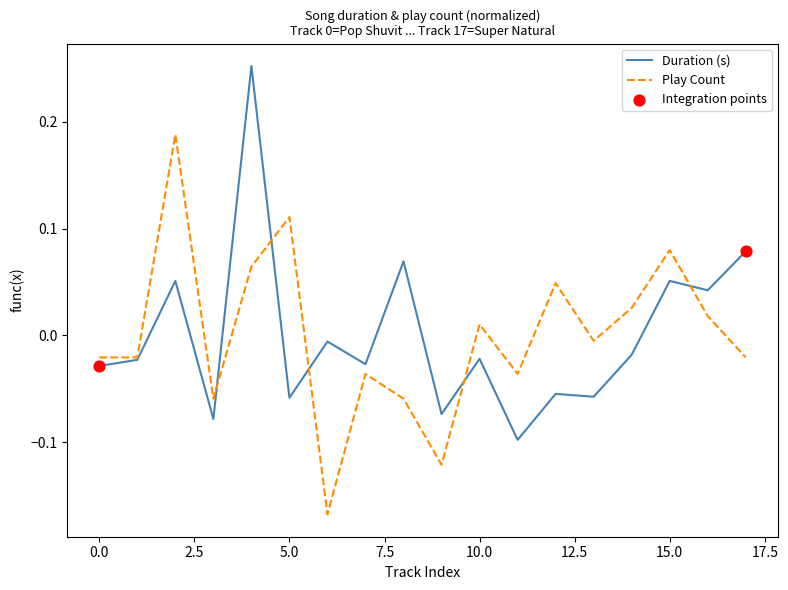

Rank the series by their maximum value, from lowest to highest.

Play Count, Duration (s)